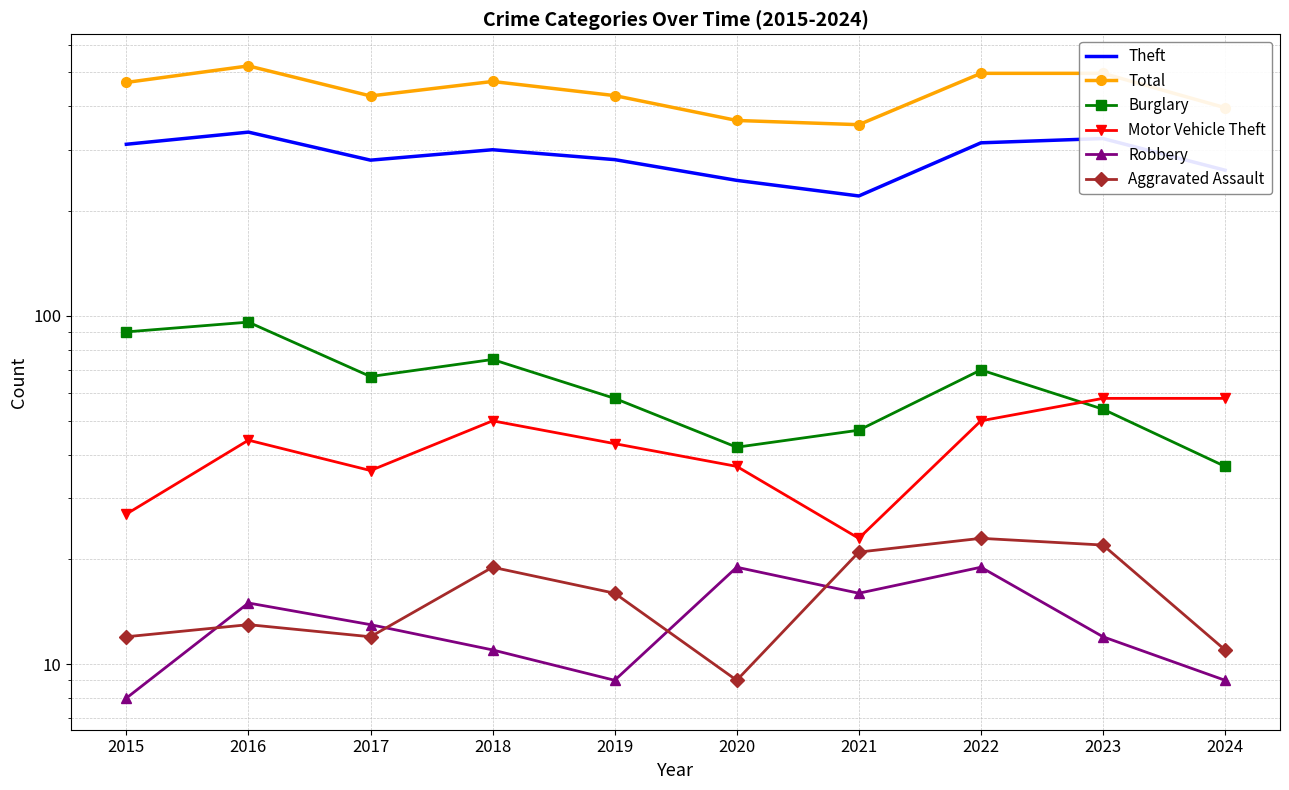

True or false: Theft has a value of 60 at 2019.

False